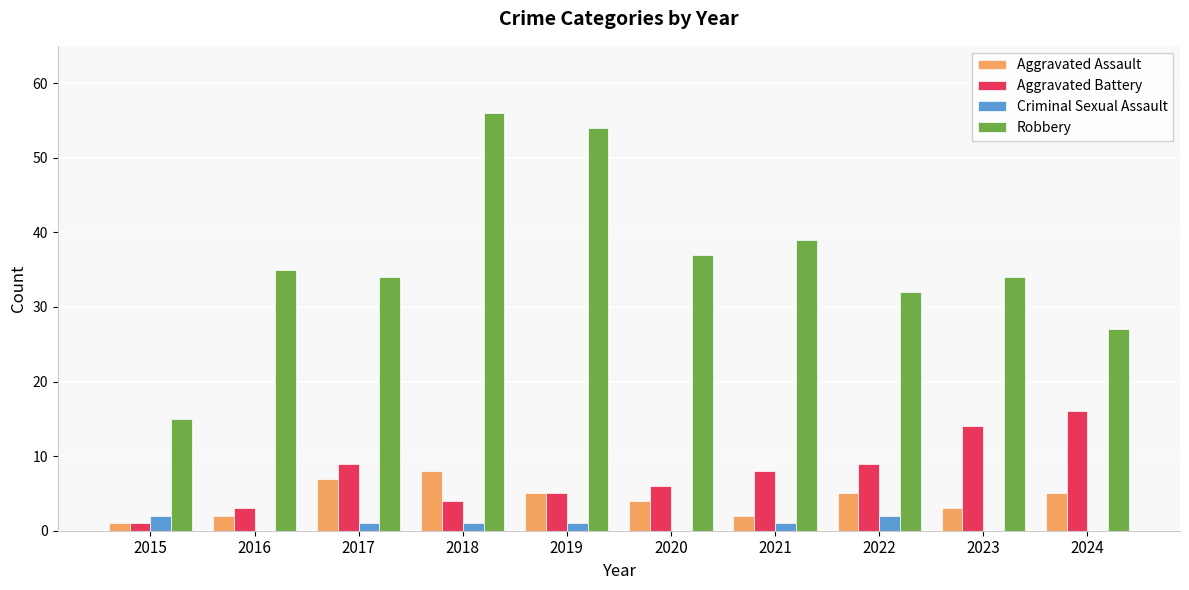

Is it true that Criminal Sexual Assault equals 0 at 2023?

True